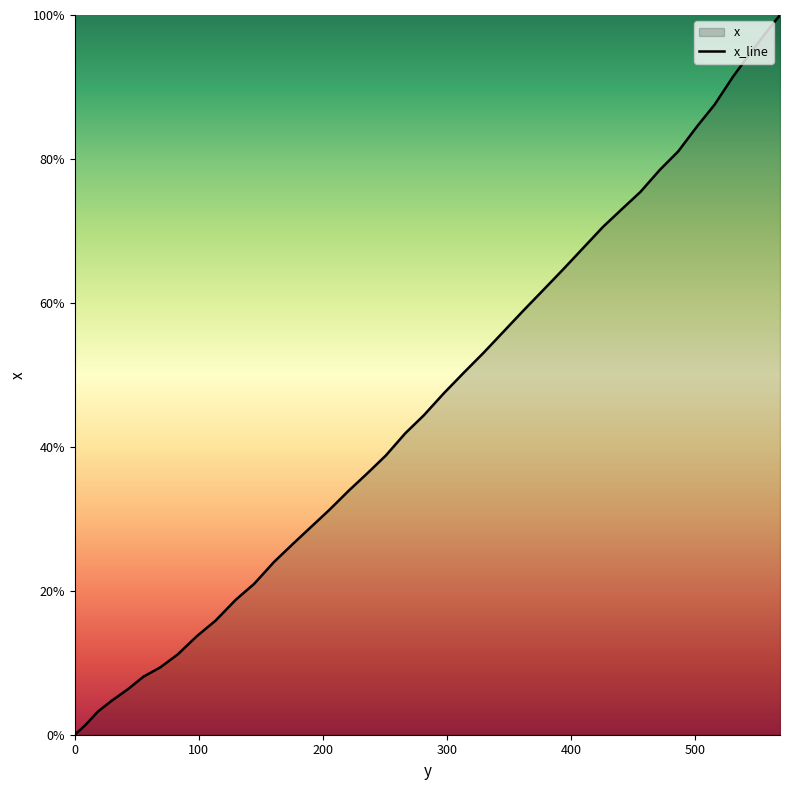

What is the difference between the maximum and minimum values?

100.0